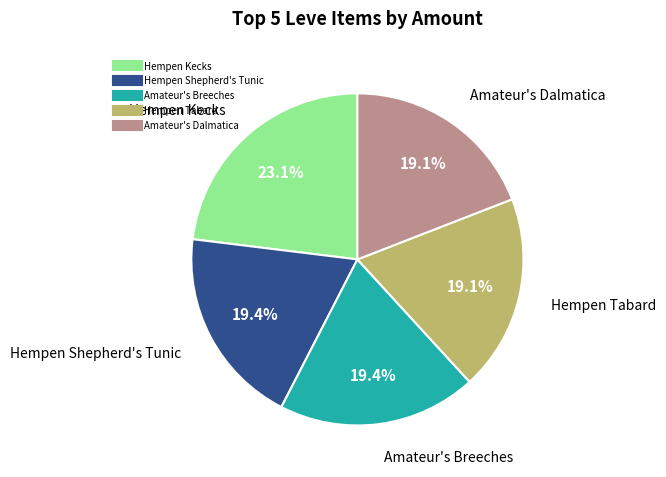

Is there a majority slice in this chart?

No